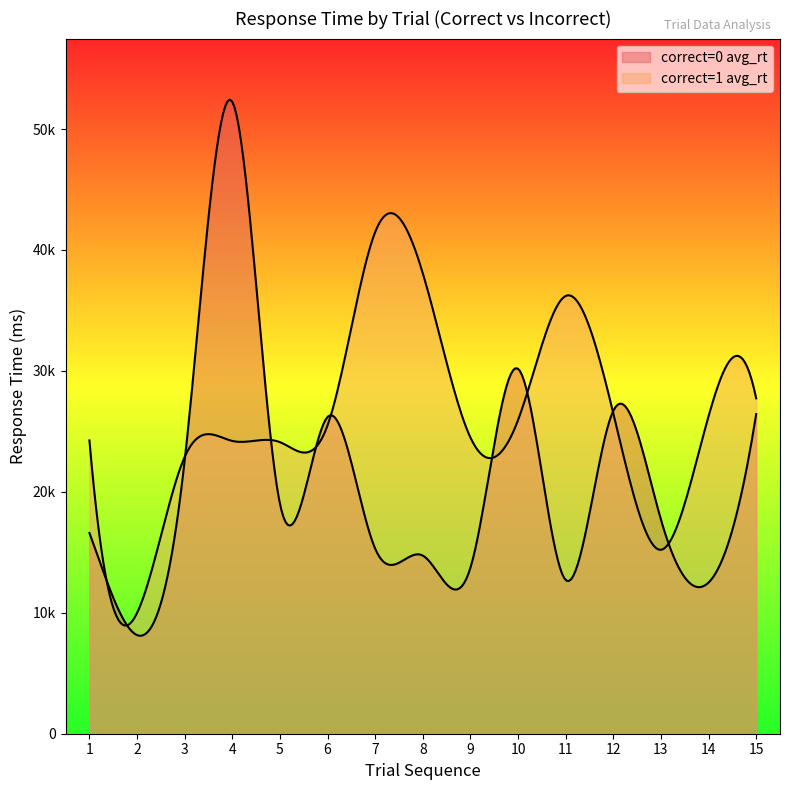

Reading right to left, transcribe all the data shown in this chart.

correct=0 avg_rt: 26427	12499	17702	26700	12710	30175	13727	14729	15297	26193	19020	52254	22614	8155	16598
correct=1 avg_rt: 27732	26253	15207	26485	36200	25939	24489	38070	41481	25500	24109	24209	22888	9985	24250